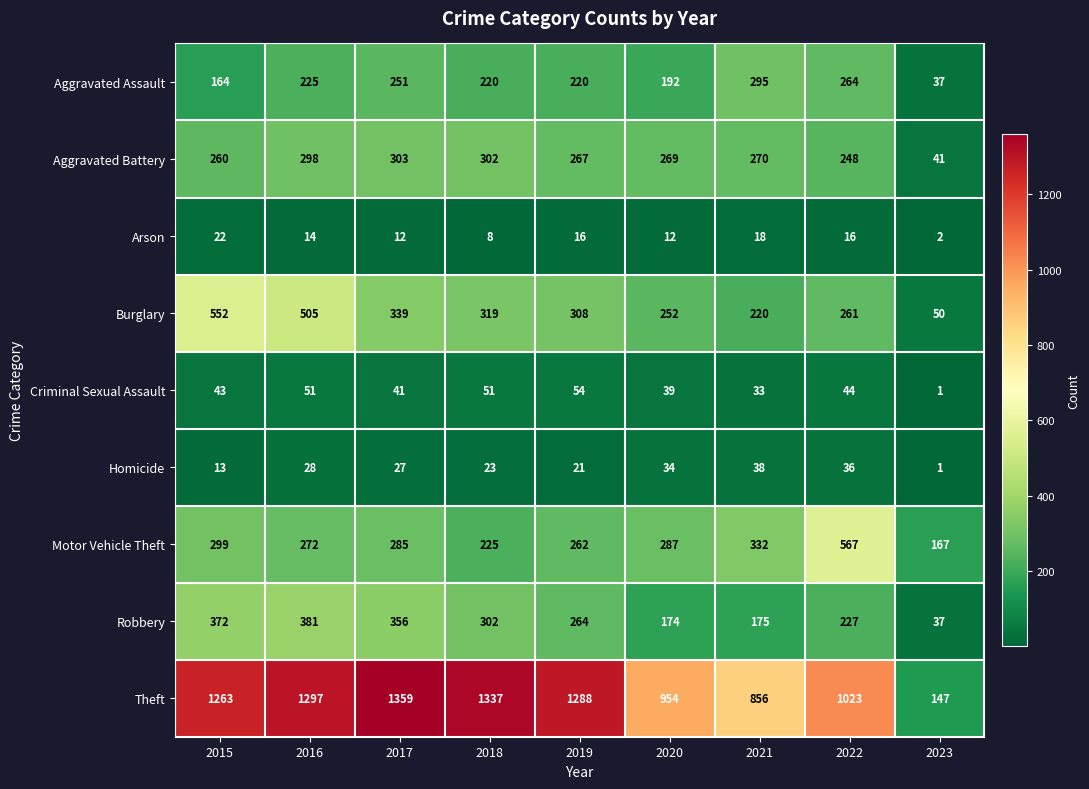

What is the spread (max minus min) of values at 2018?

1329